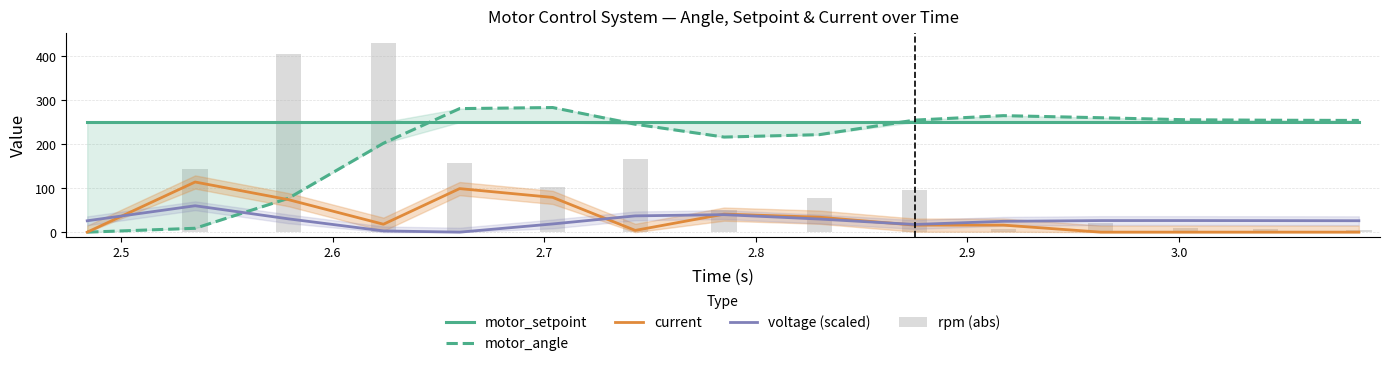

What are all the series names shown in the legend?

motor_setpoint, motor_angle, current, voltage (scaled), rpm (abs)